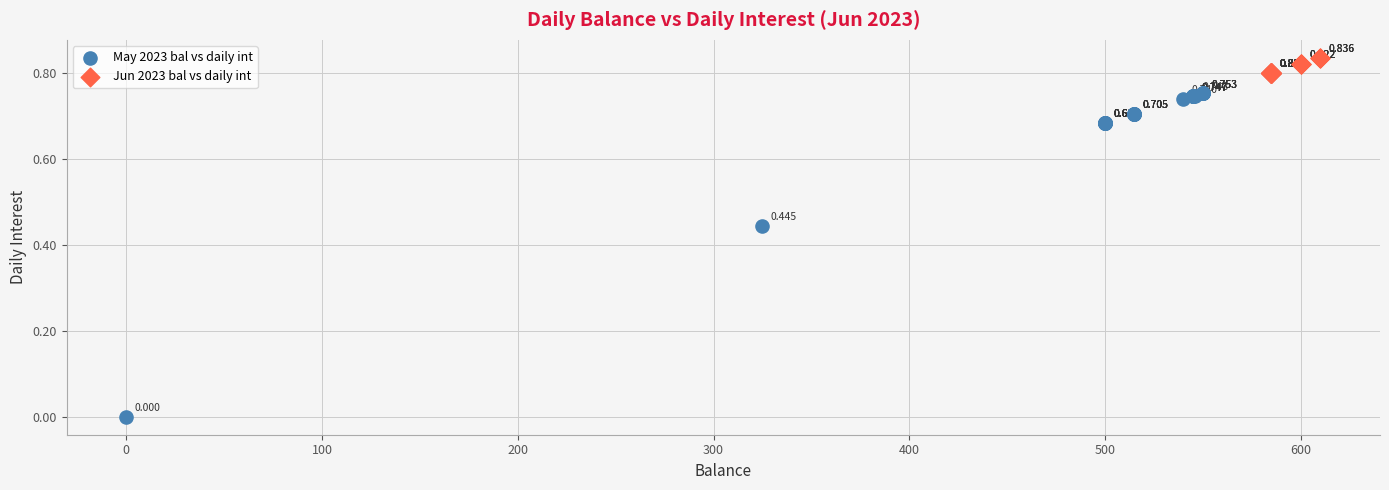

What are all the series names shown in the legend?

May 2023 bal vs daily int, Jun 2023 bal vs daily int